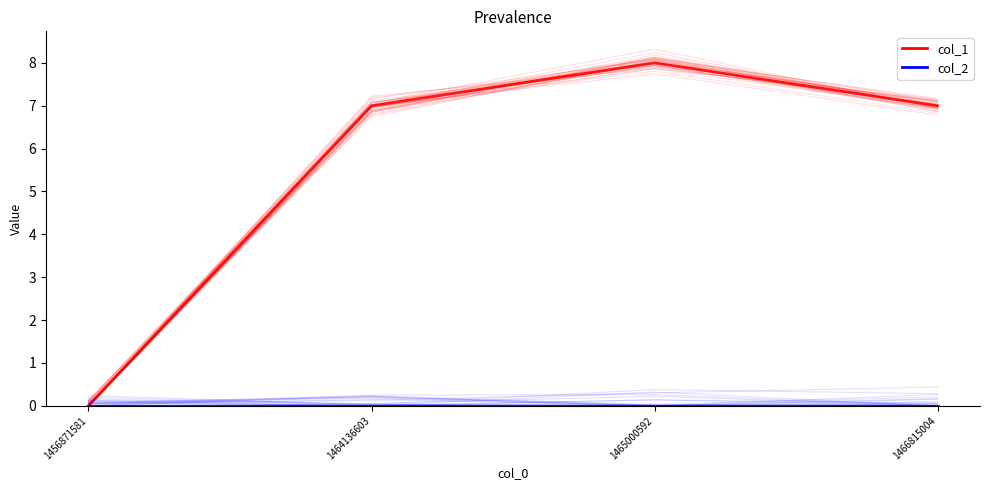

The col_1 series shows -4 at 1456871581. True or false?

False